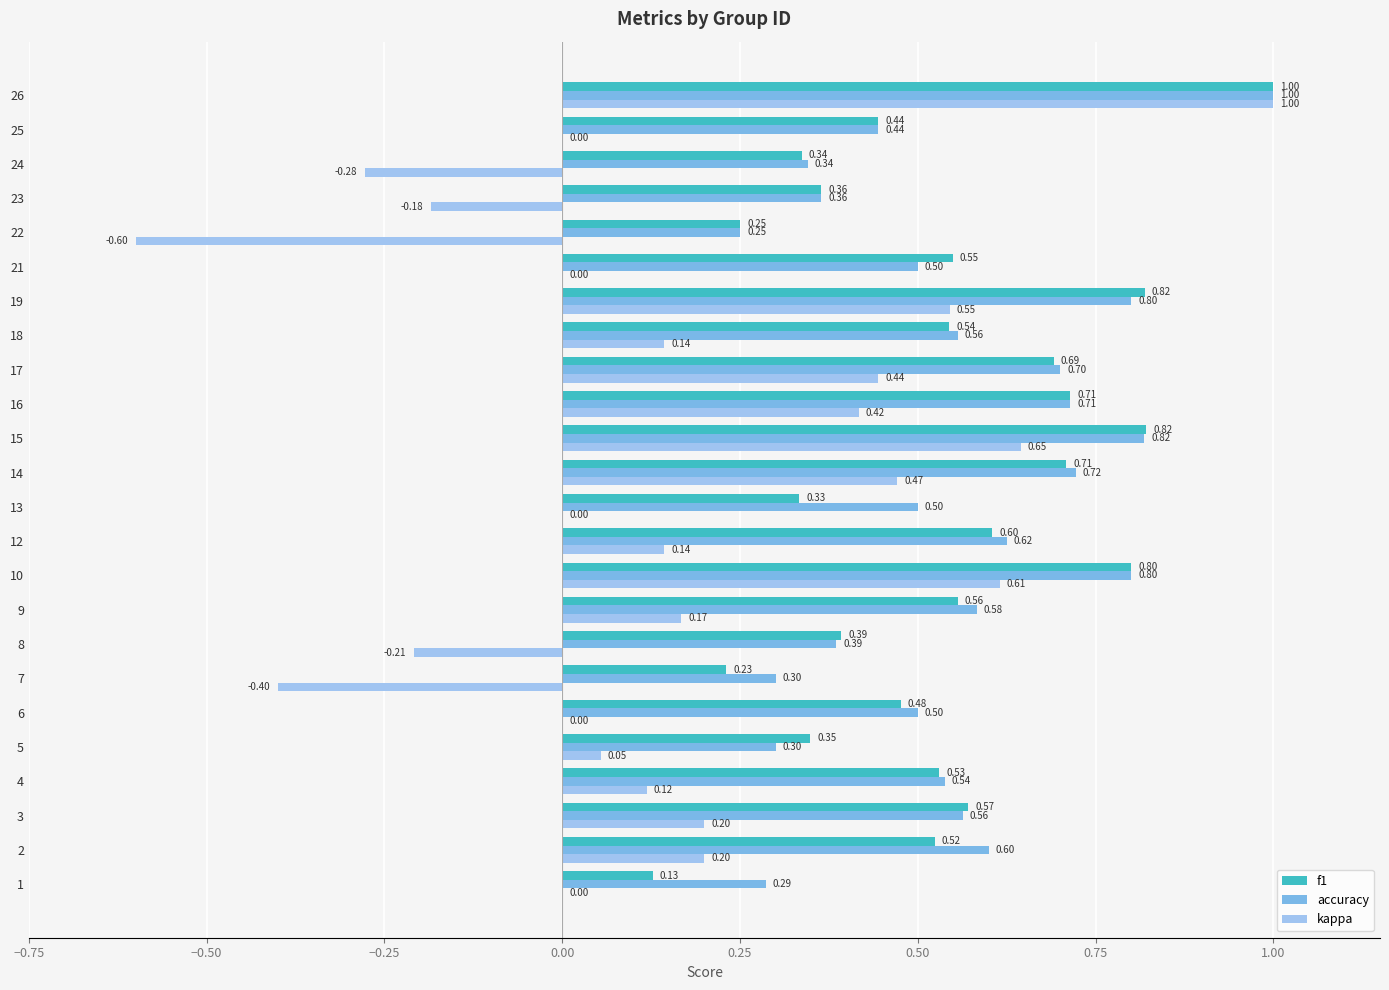

At which category is the sum across all series the highest?

26